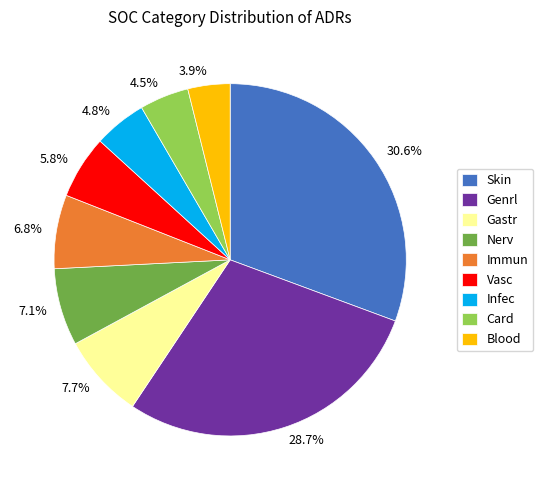

How much of the chart is everything except Nerv?

92.9%